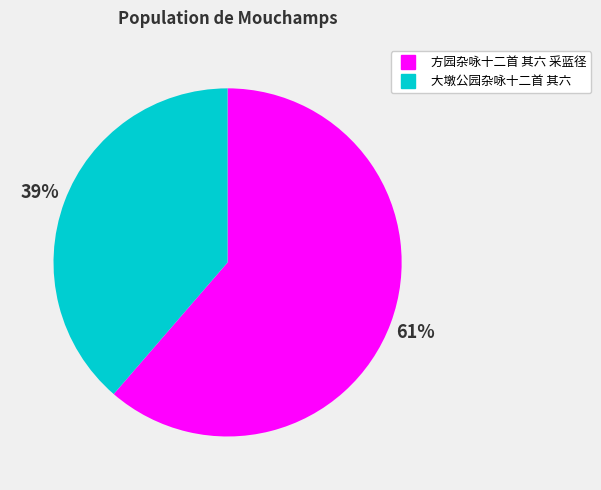

To the nearest percent, what portion does 大墩公园杂咏十二首 其六 represent?

39%